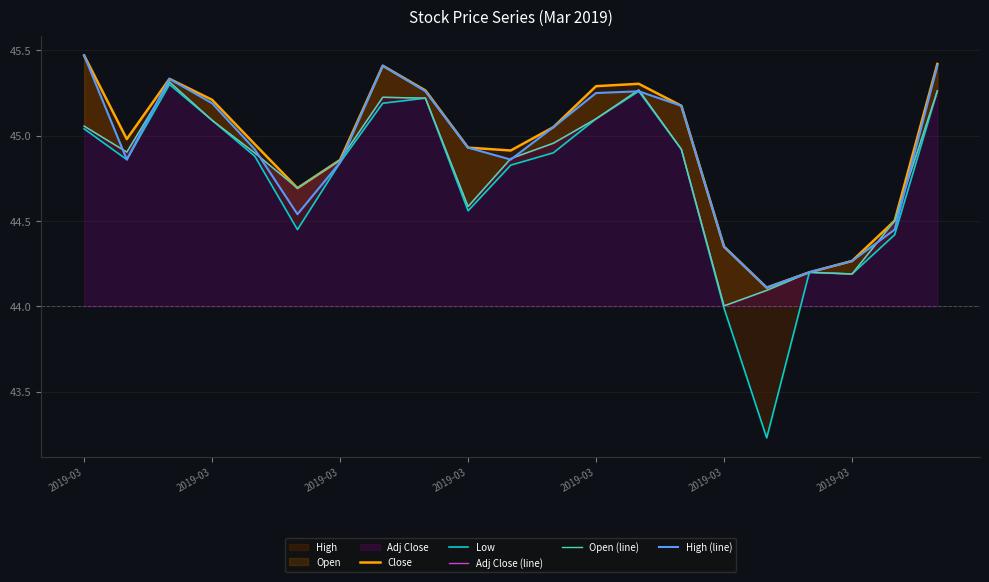

What is the value of the Low point at the 16th from the left?

44.0